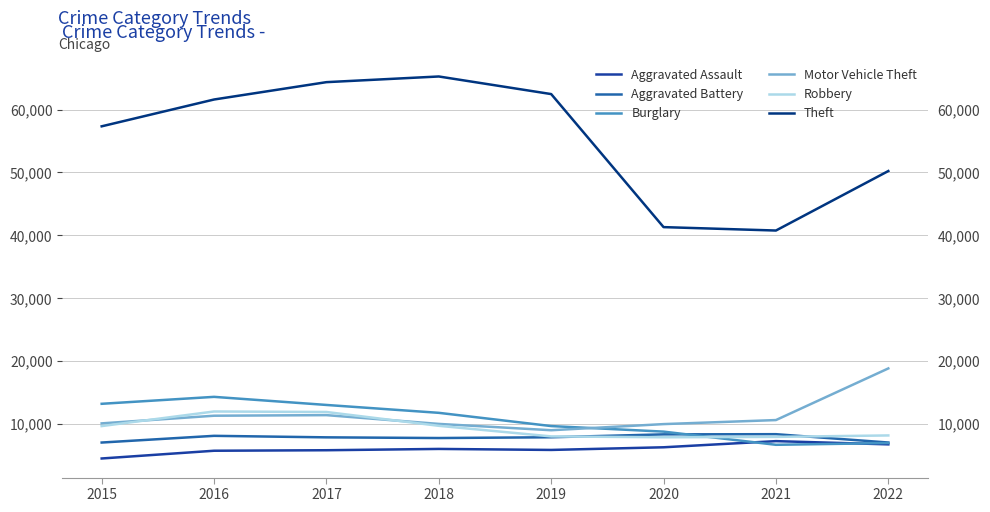

At which label does Aggravated Assault reach its peak?

2021